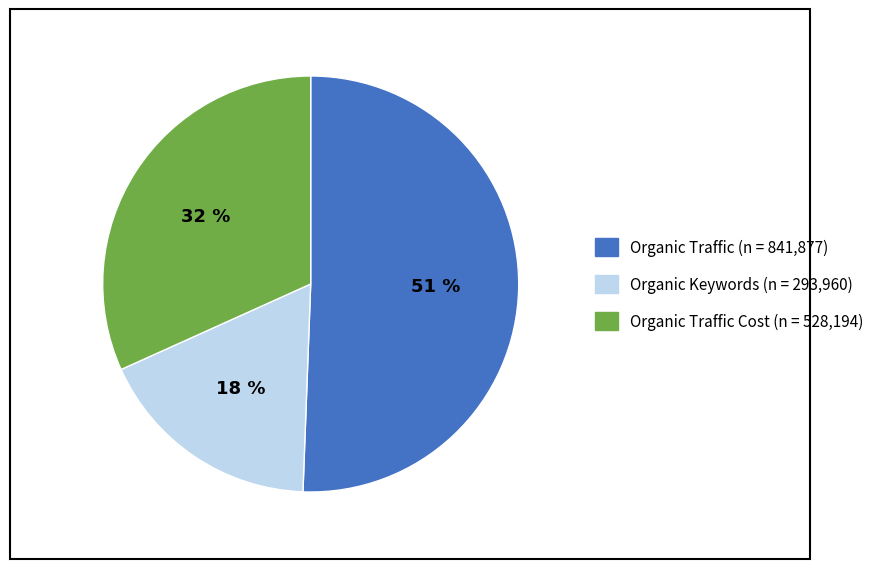

To the nearest percent, what is the average slice percentage?

33%